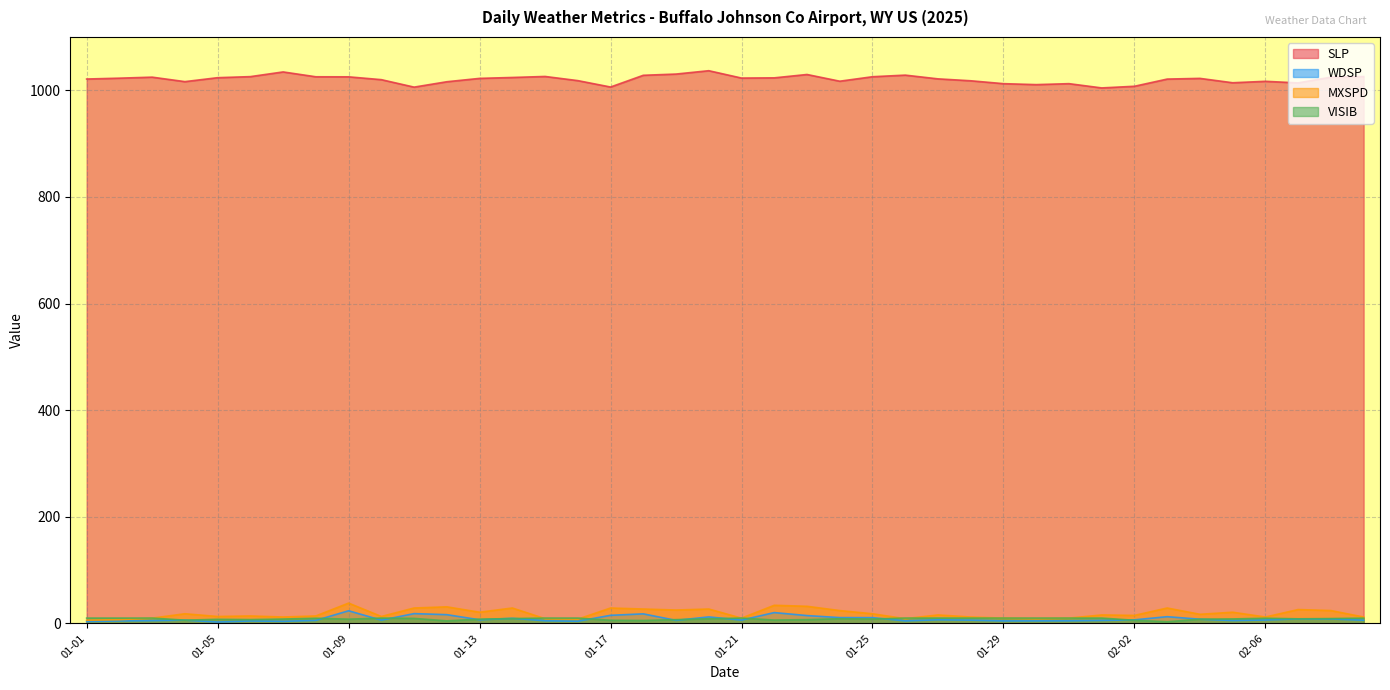

What is the difference between the highest and lowest values at 2025-01-31?

1007.5